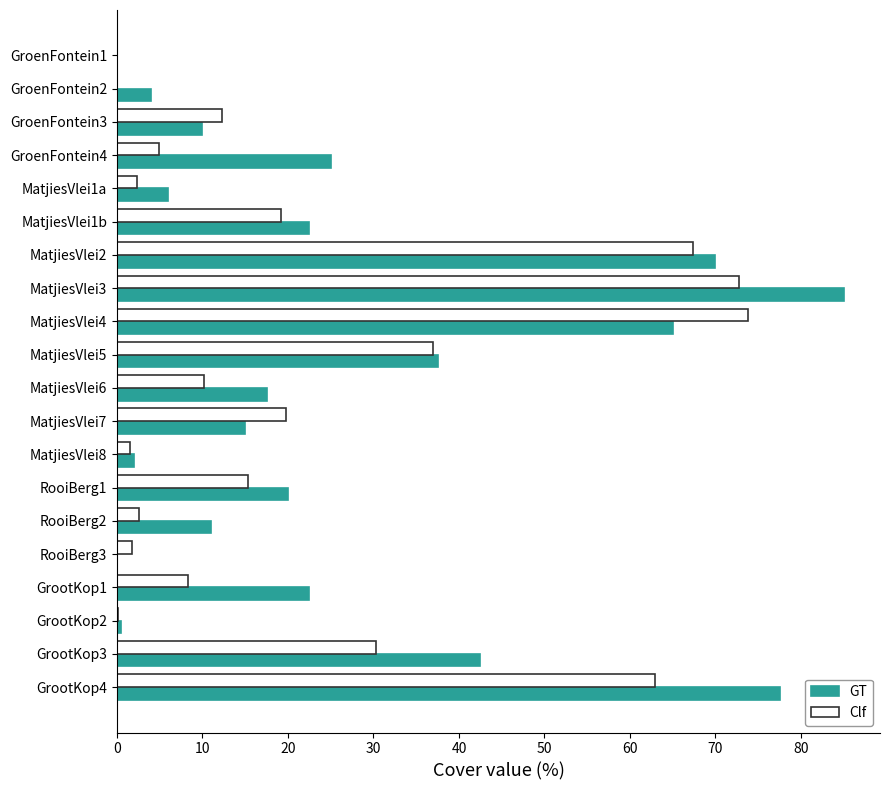

What are all the series names shown in the legend?

GT, Clf